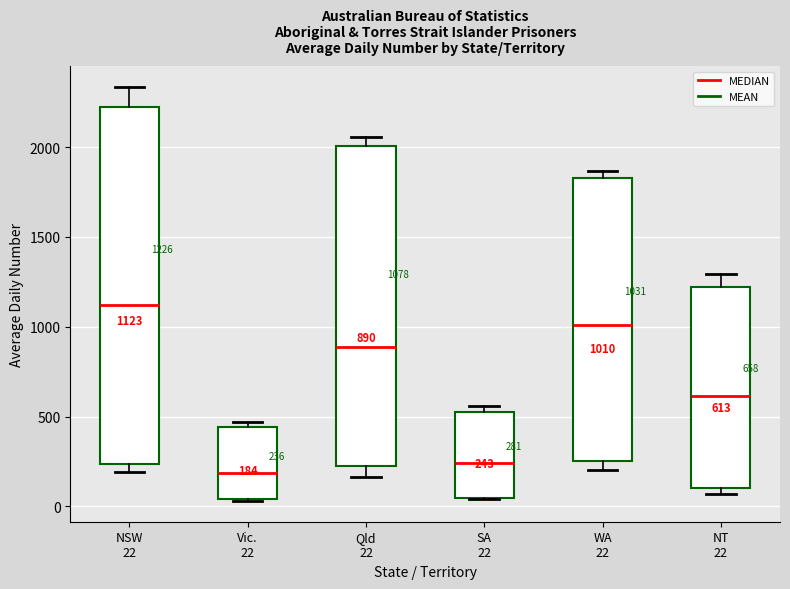

Which box is the tallest, from its lower edge to its upper edge?

NSW 22